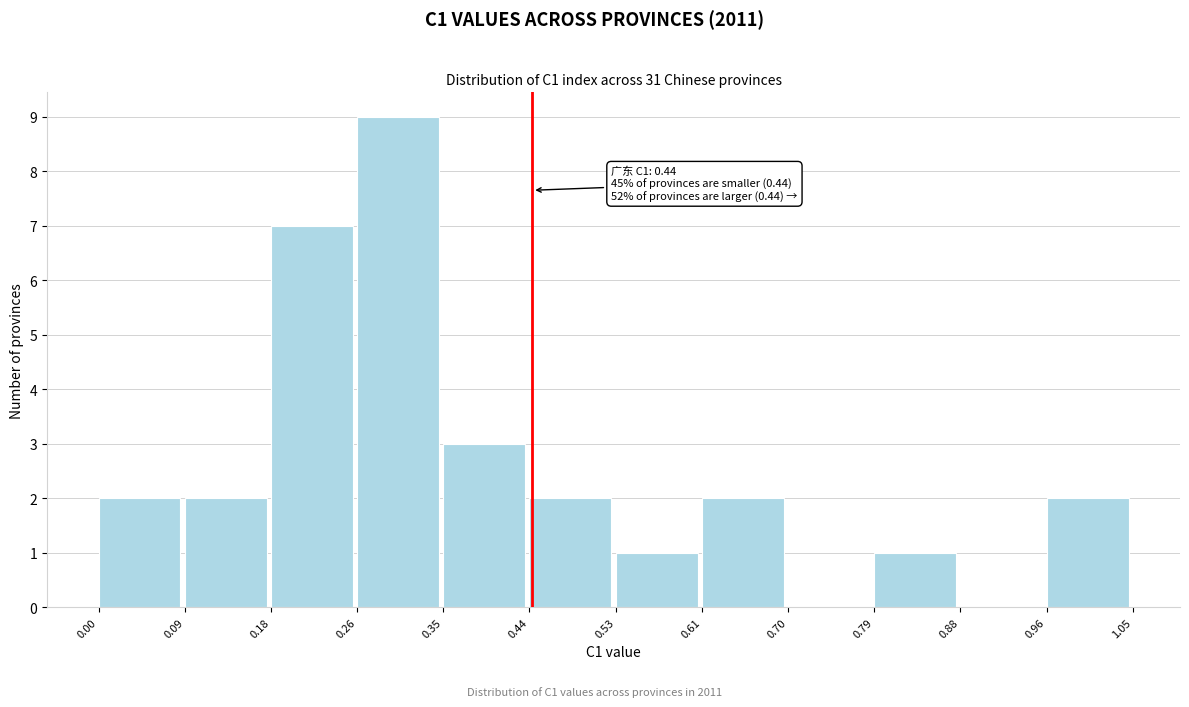

Over which range of the x-axis is the bar tallest?

0.26 to 0.35